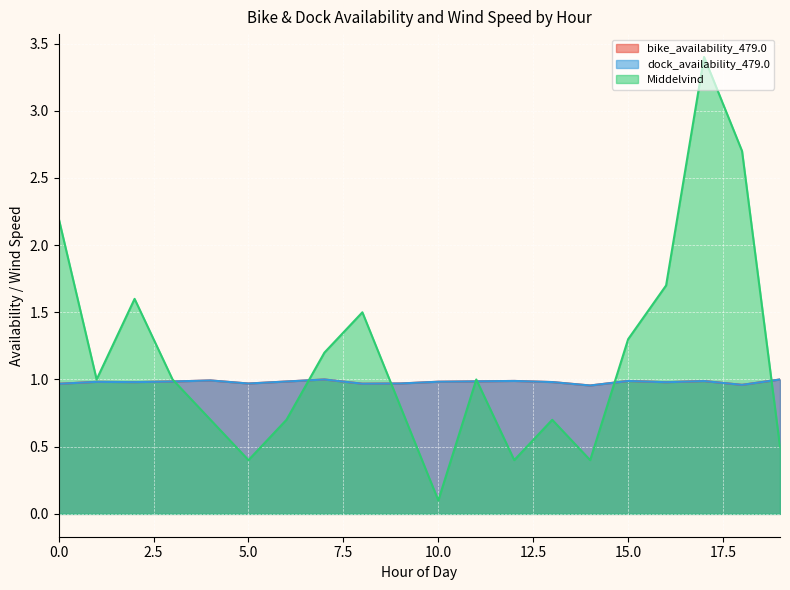

How many lines are shown in the chart?

3